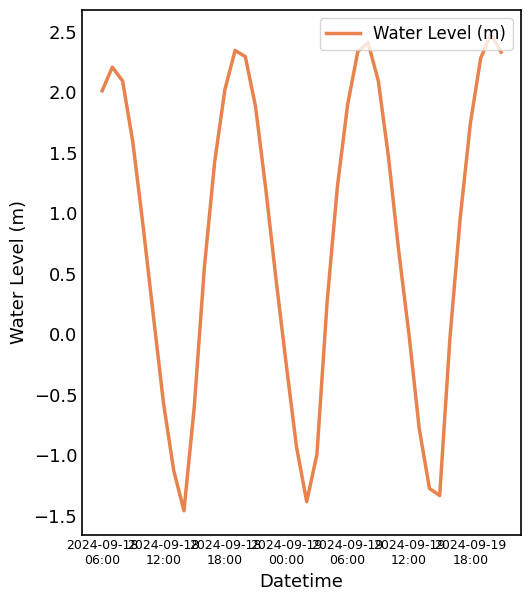

How many series are shown in this chart?

1